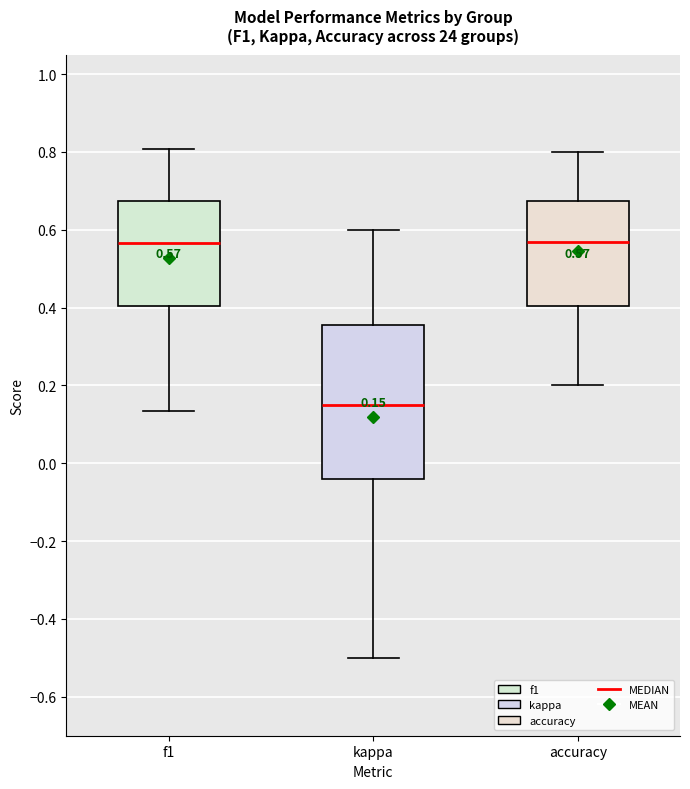

Which box is the tallest, from its lower edge to its upper edge?

kappa